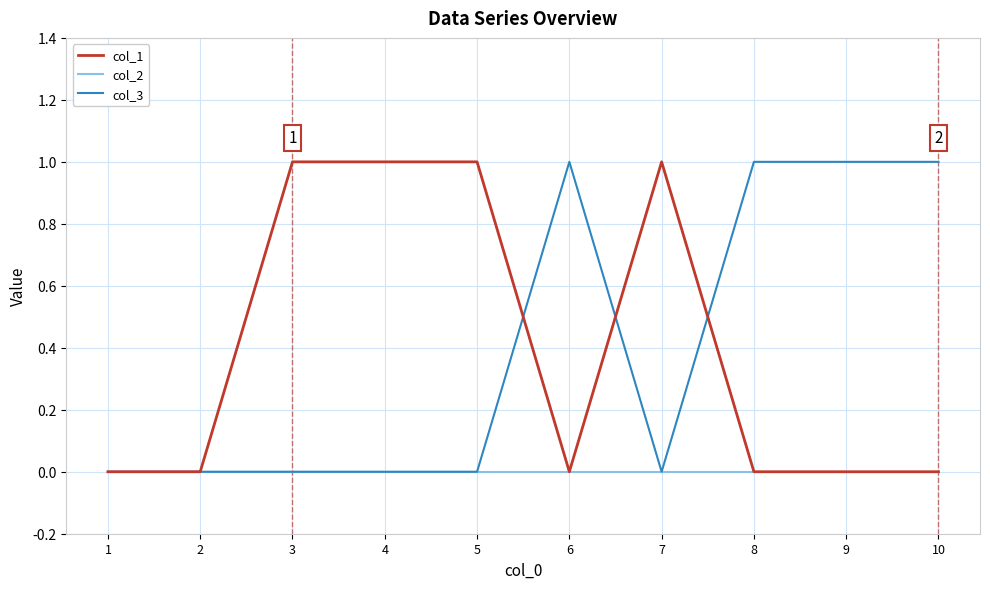

Between 2 and 7, which series saw the biggest shift?

col_1